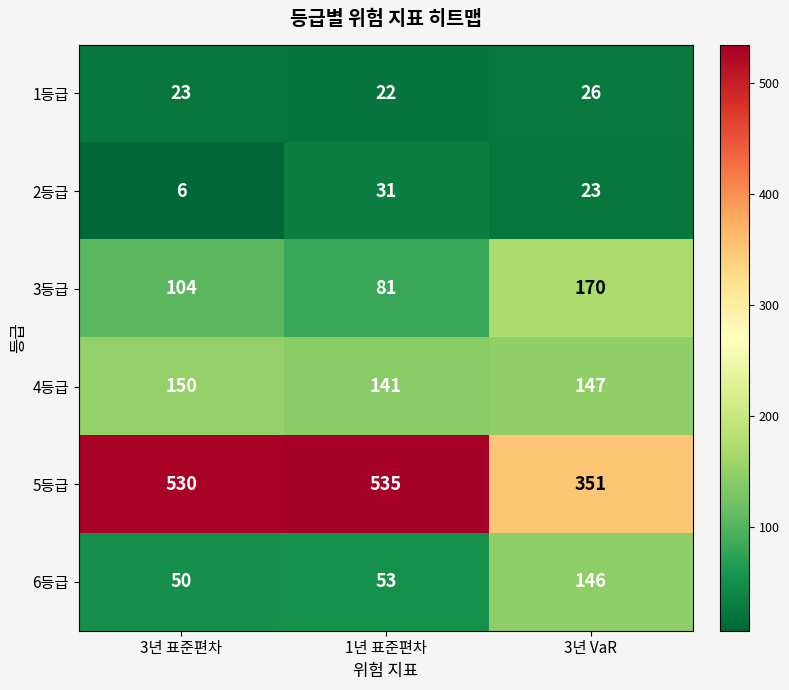

At which label is 2등급 closest to 18?

3년 VaR